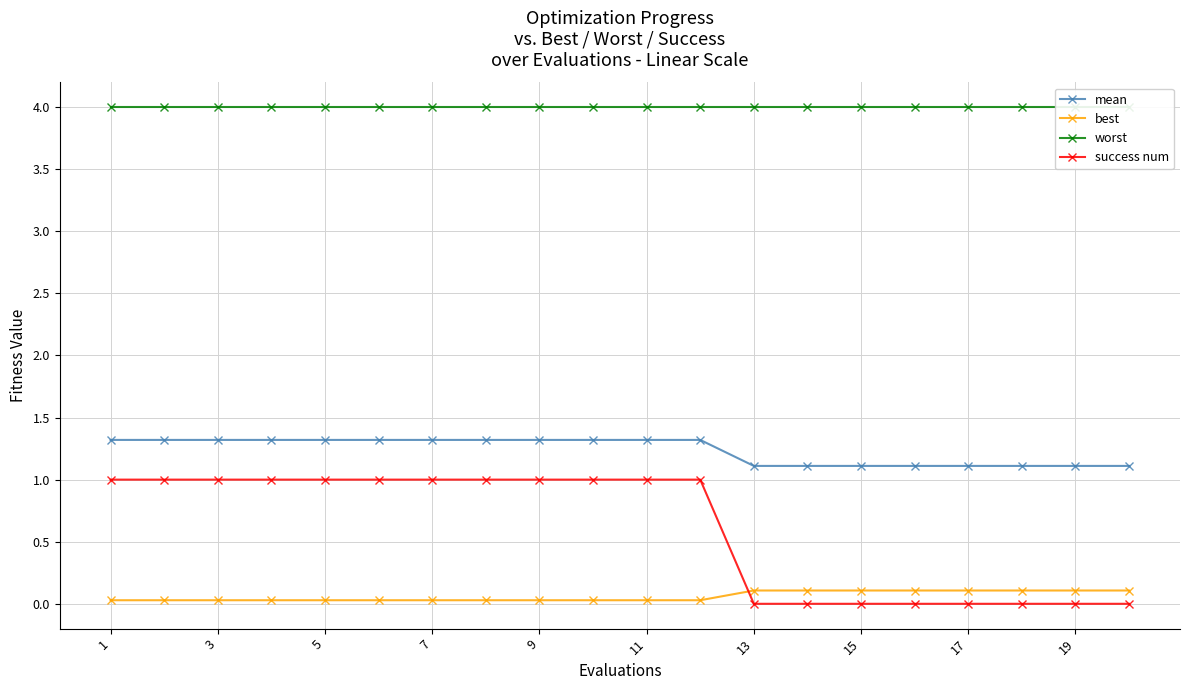

At how many categories does at least one series exceed 0?

20